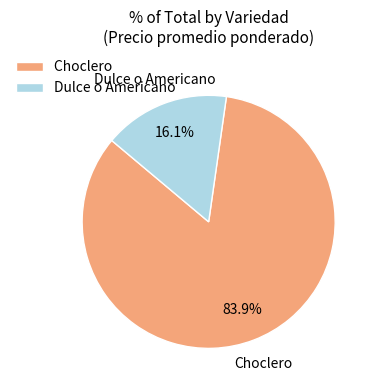

Do Dulce o Americano and Choclero together represent more than half of the pie?

Yes